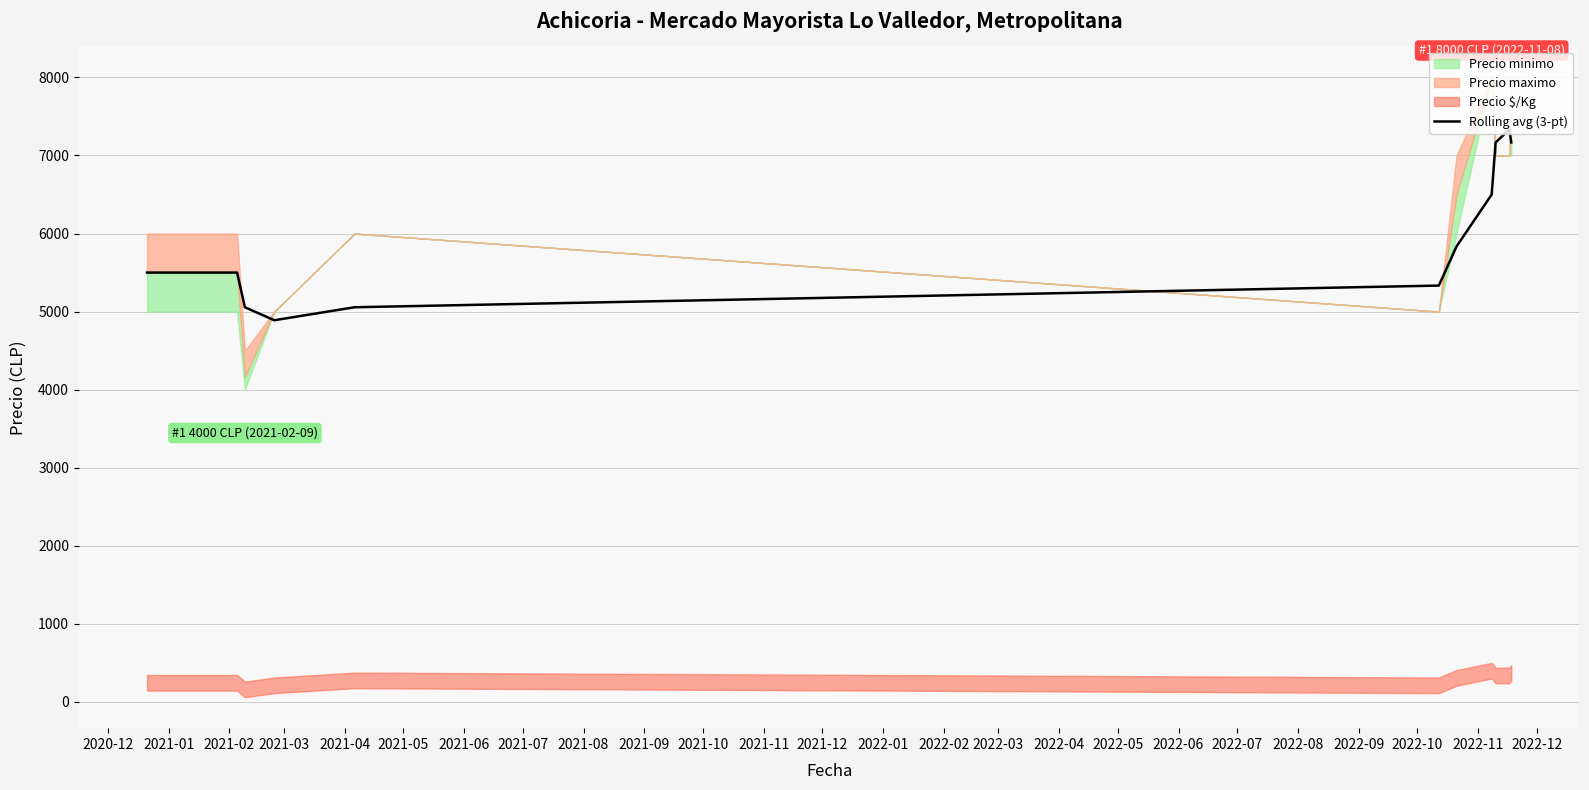

How many interior local valleys (lower than both neighbors) does the data have?

1